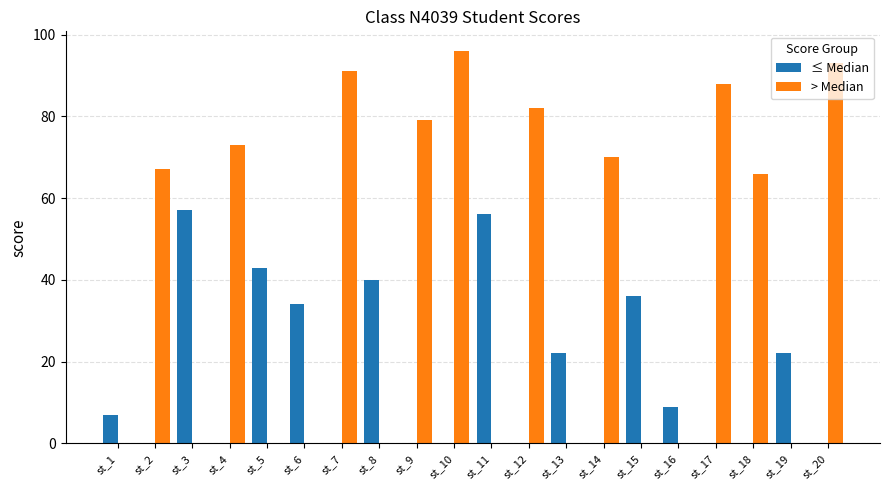

What is the maximum value for > Median?

96